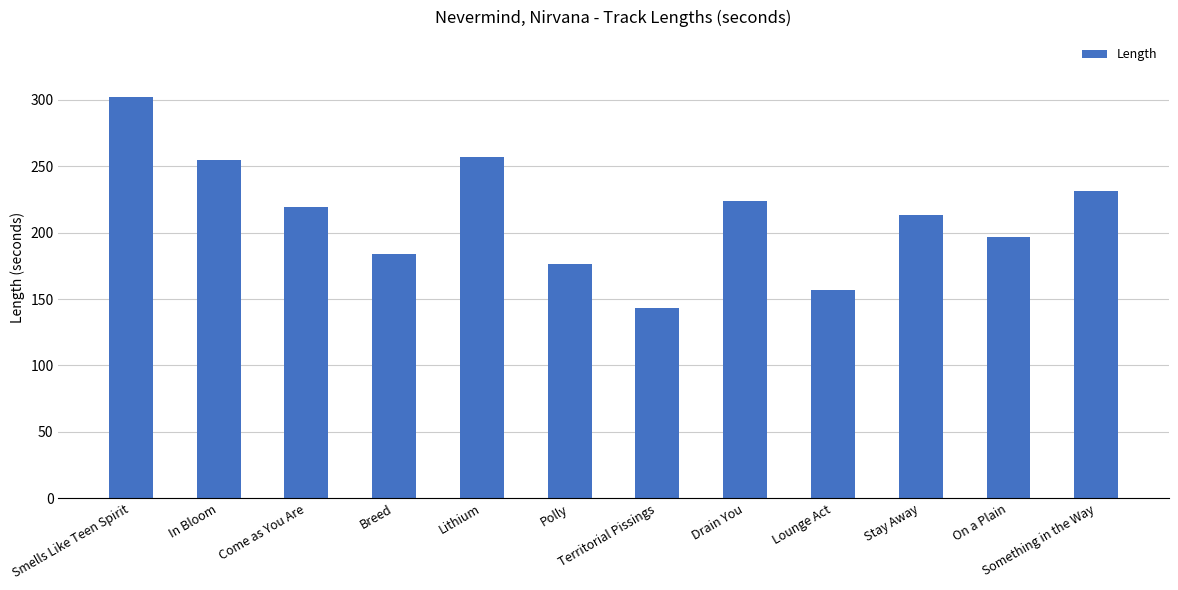

The chart shows a value of 131 at Come as You Are. True or false?

False